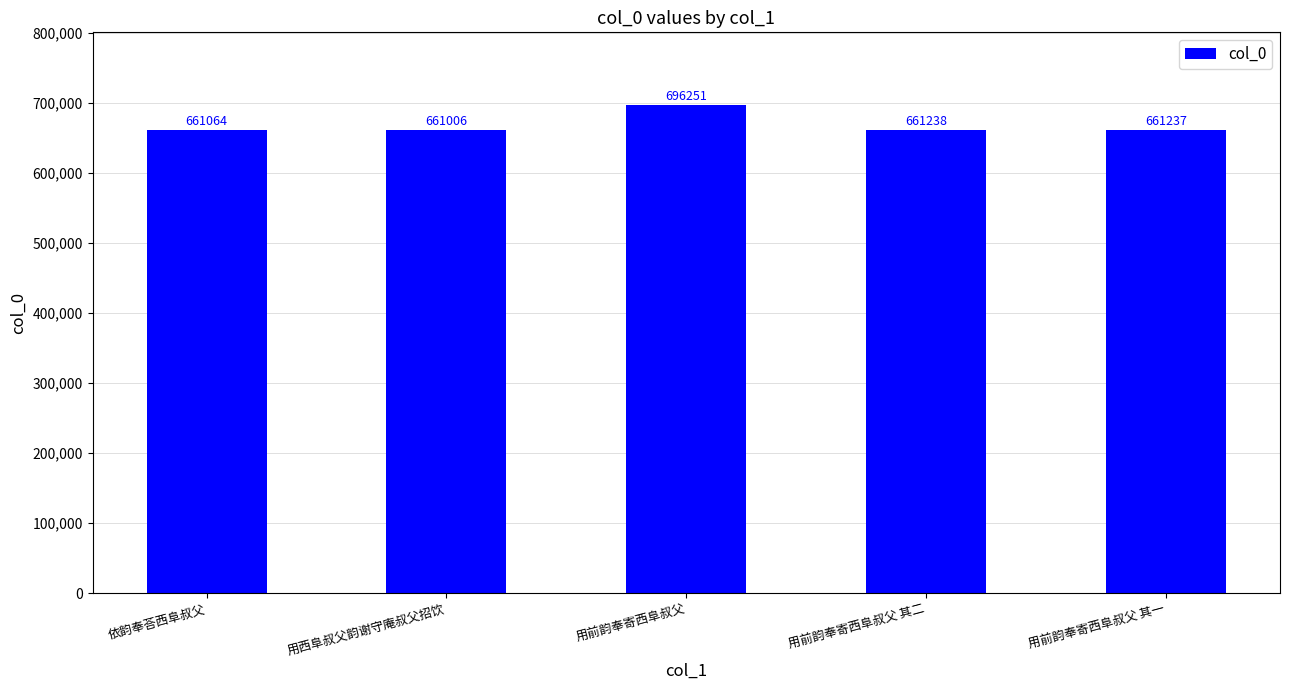

How many bars are there in total?

5